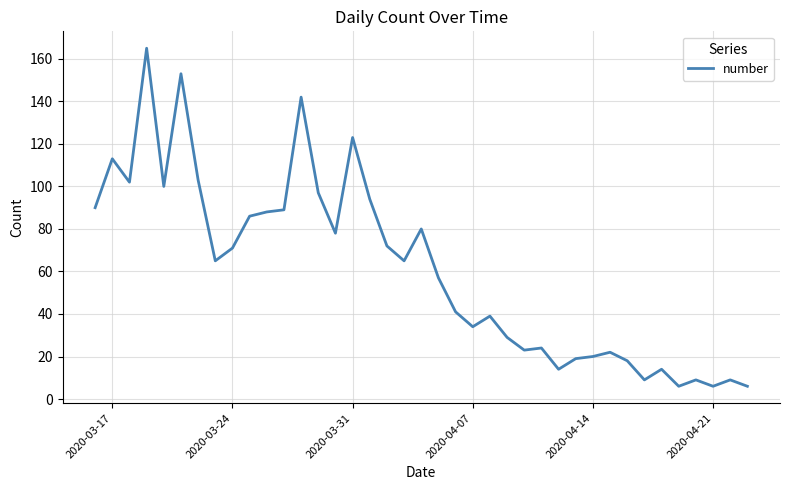

What is the maximum value shown in the chart?

165